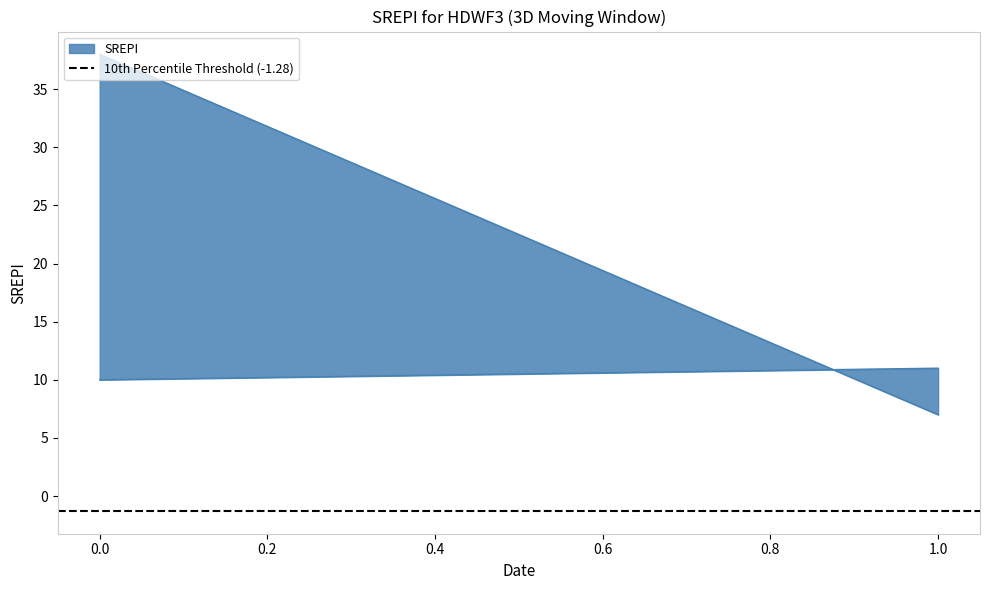

The value of 1 at 0 is 10. True or false?

True